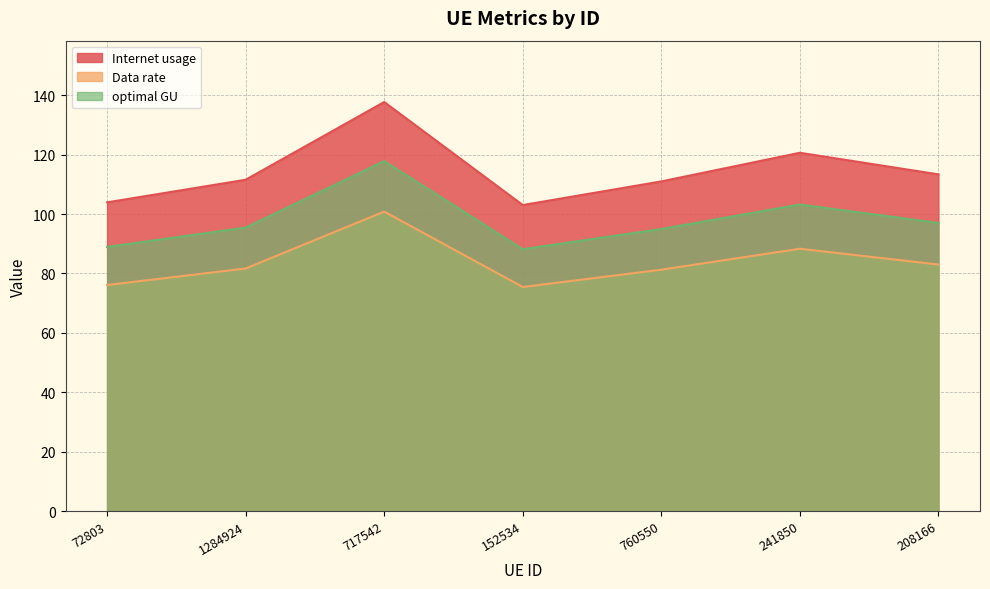

Reading right to left, list all the values displayed in this chart.

Internet usage: 208166=113.4	241850=120.7	760550=111.0	152534=103.1	717542=137.8	1284924=111.6	72803=104.0
Data rate: 208166=83.0	241850=88.3	760550=81.3	152534=75.4	717542=100.9	1284924=81.7	72803=76.1
optimal GU: 208166=97.0	241850=103.2	760550=95.0	152534=88.2	717542=117.9	1284924=95.5	72803=89.0